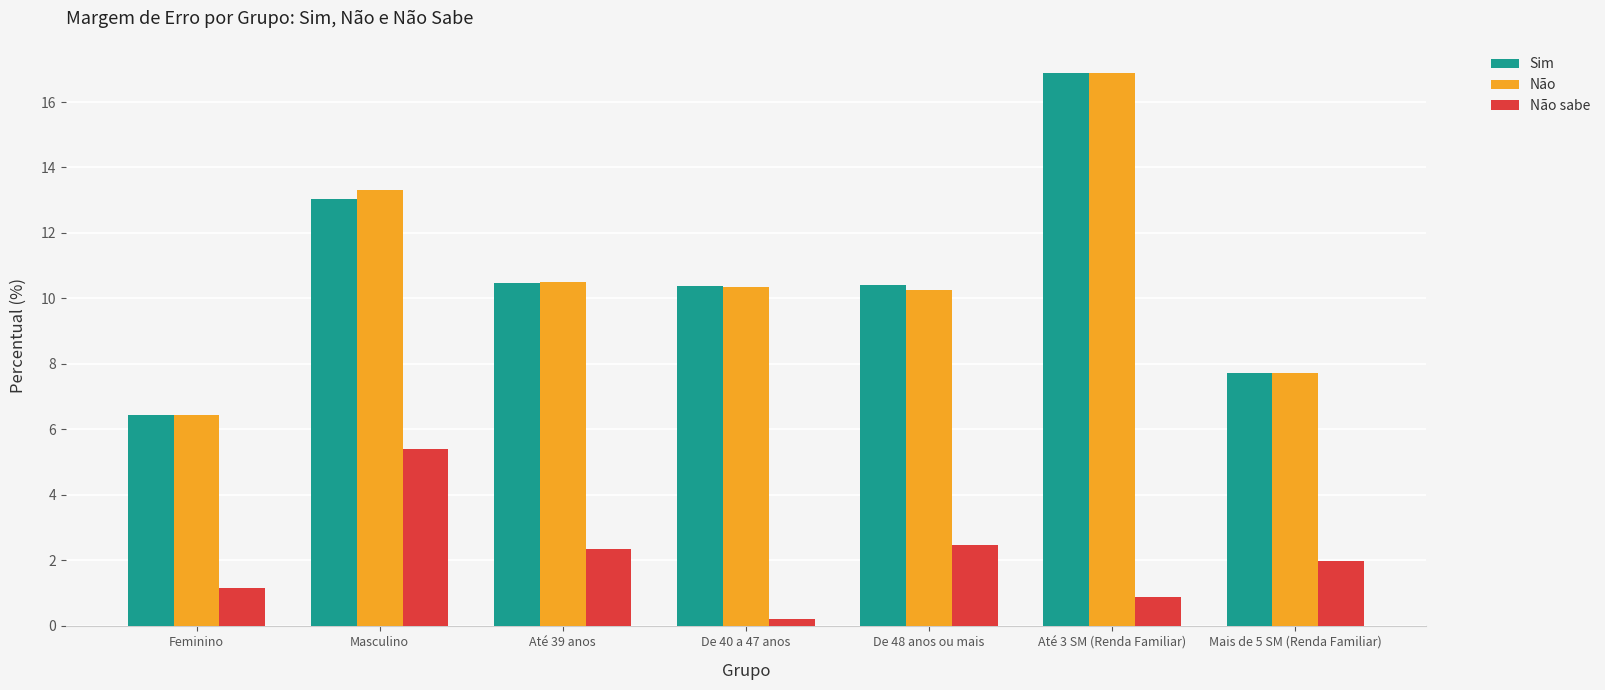

Which category has the highest value across all series?

Até 3 SM (Renda Familiar)